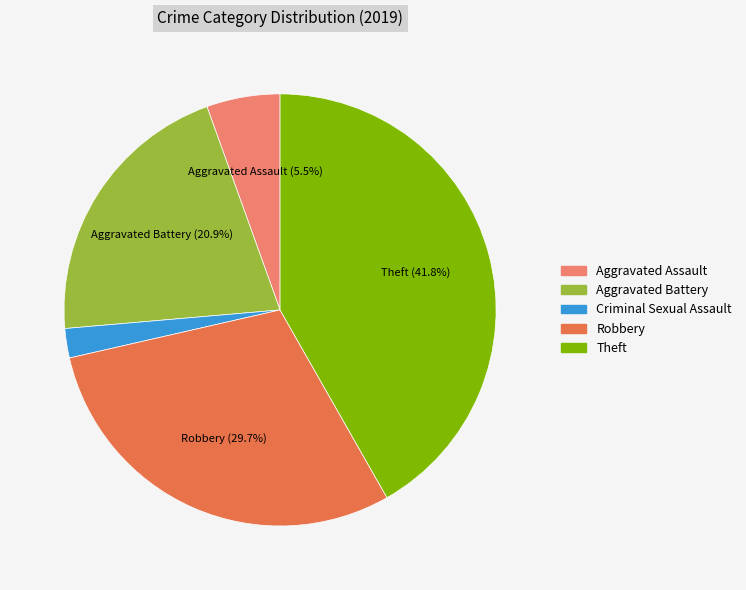

Is there any slice that represents more than half of the pie?

No